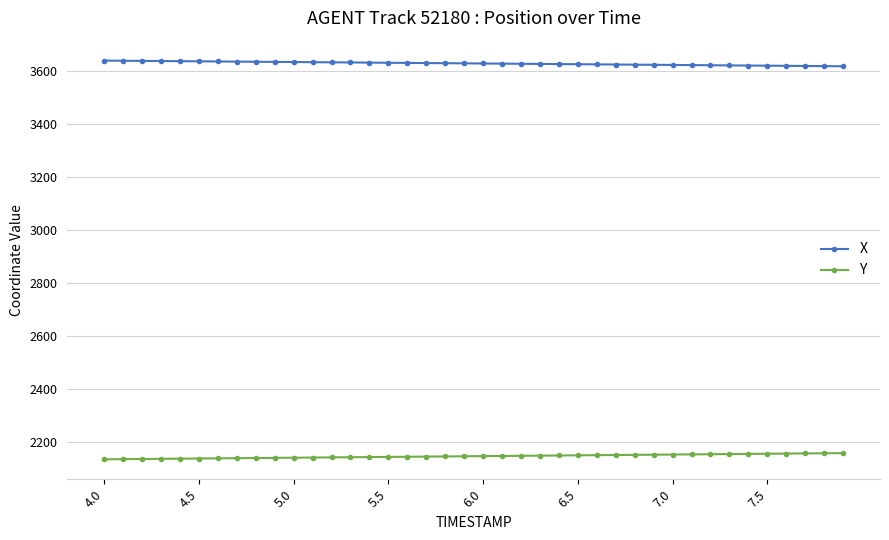

At how many categories does at least one series exceed 2688?

40